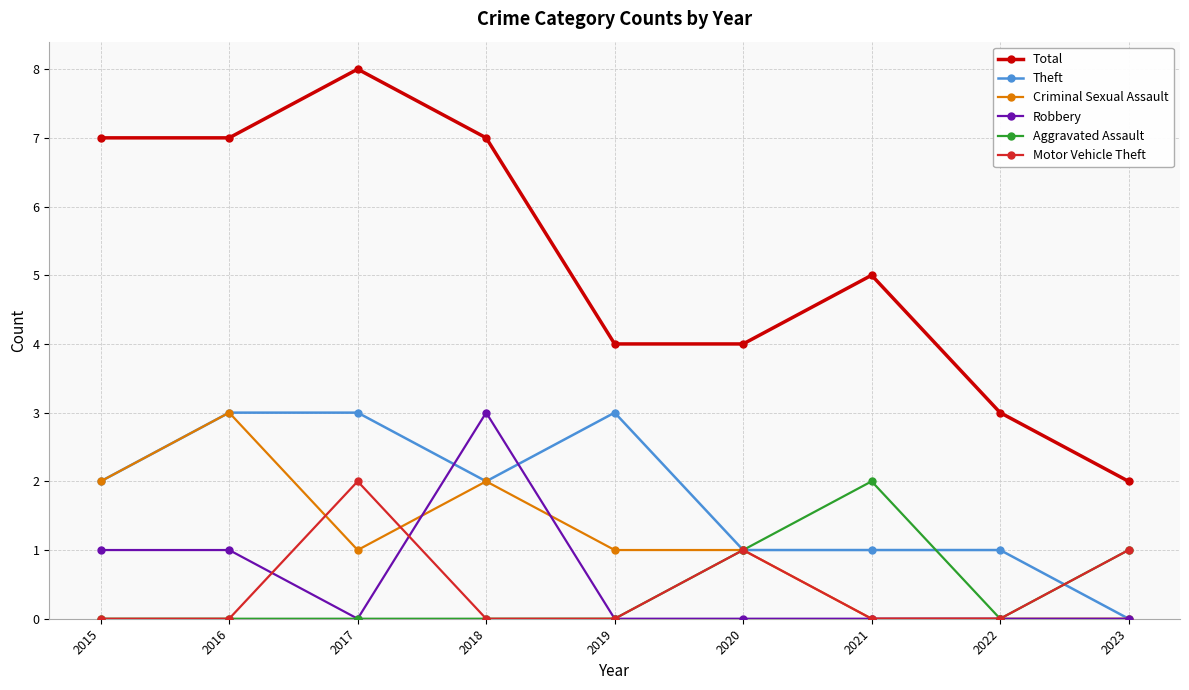

Which series has the largest total across all categories?

Total